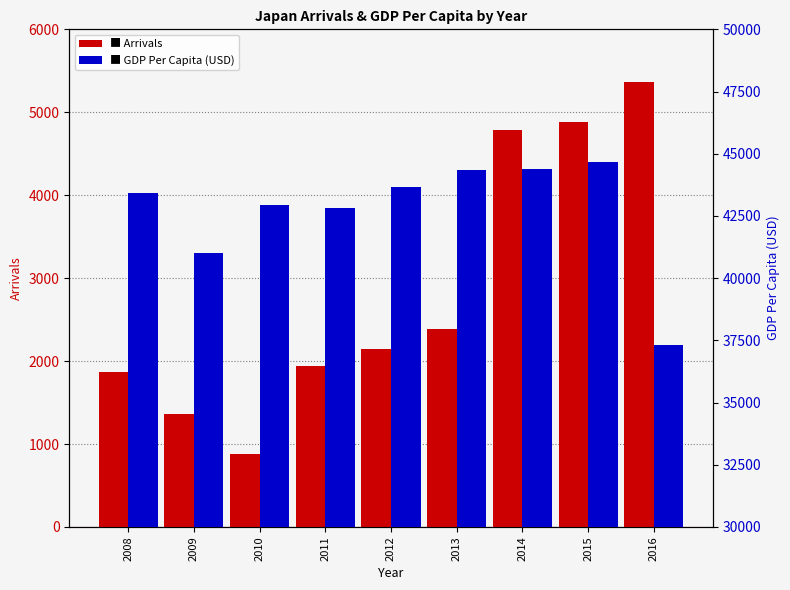

What is the sum of the Arrivals values at 2014 and 2013?

7173.0